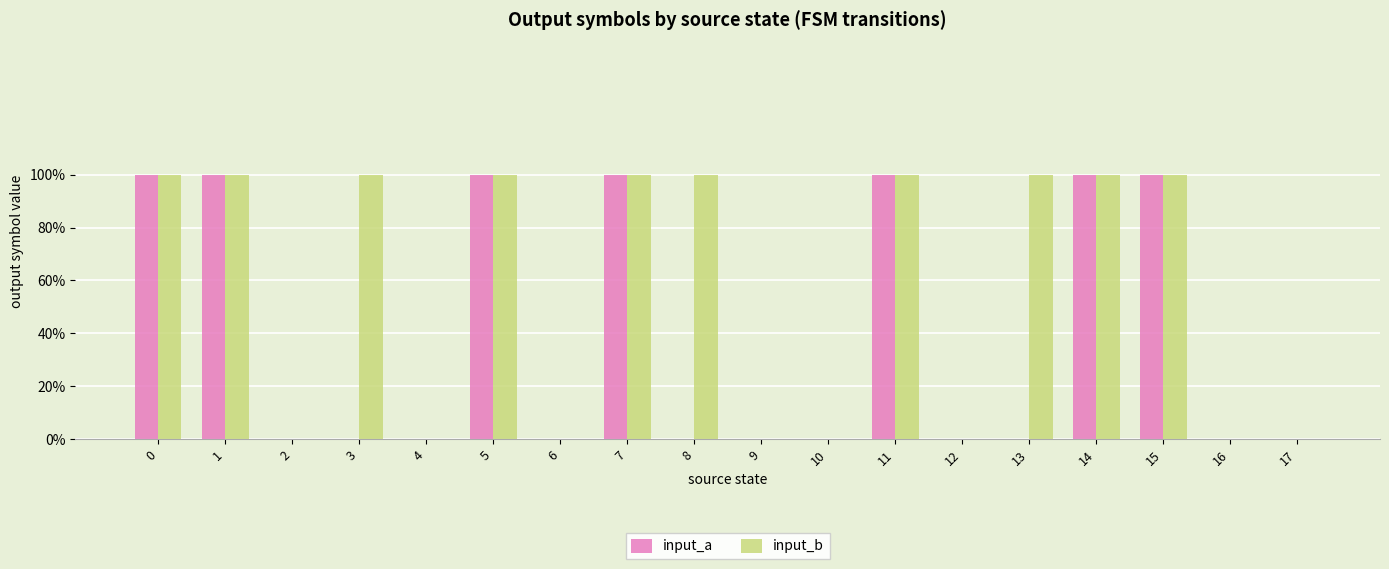

Count the input_a values in the range 0 to 1.

18